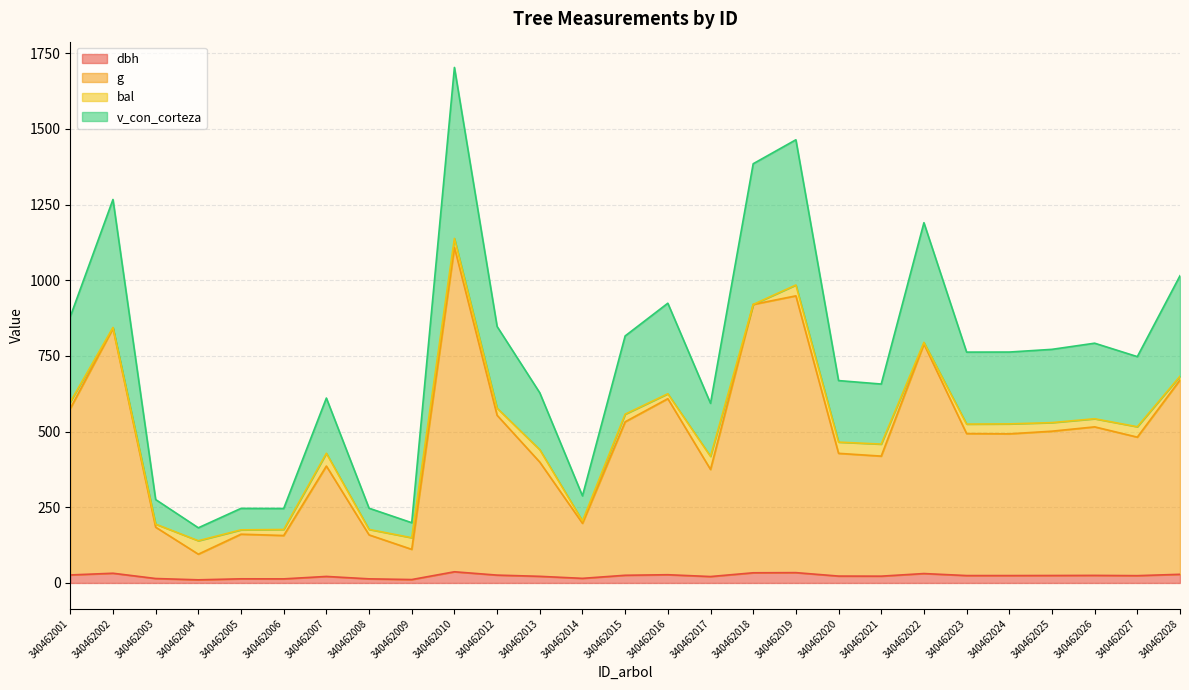

What are all the series names shown in the legend?

dbh, g, bal, v_con_corteza